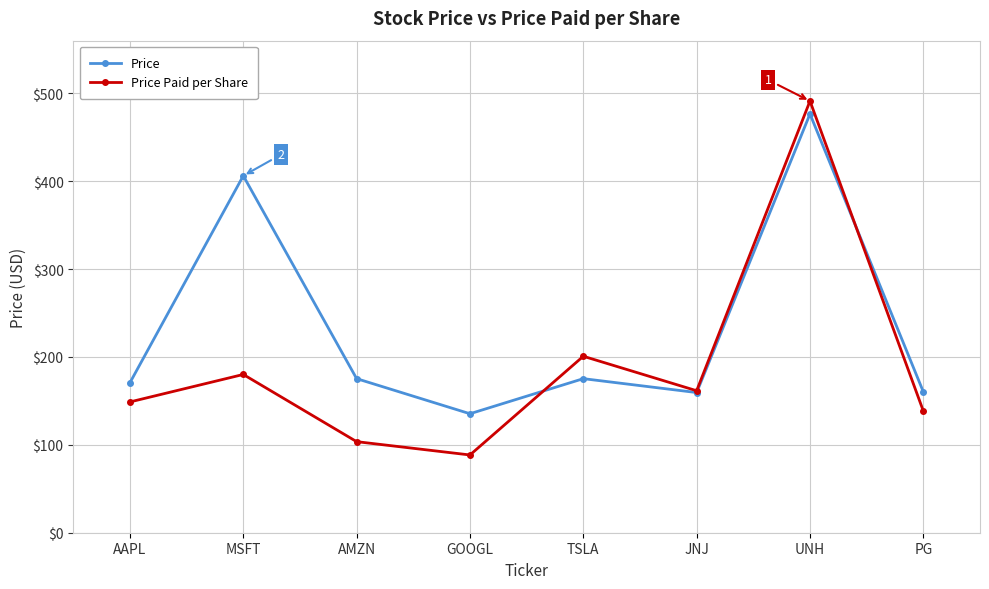

At which category is the sum across all series the highest?

UNH